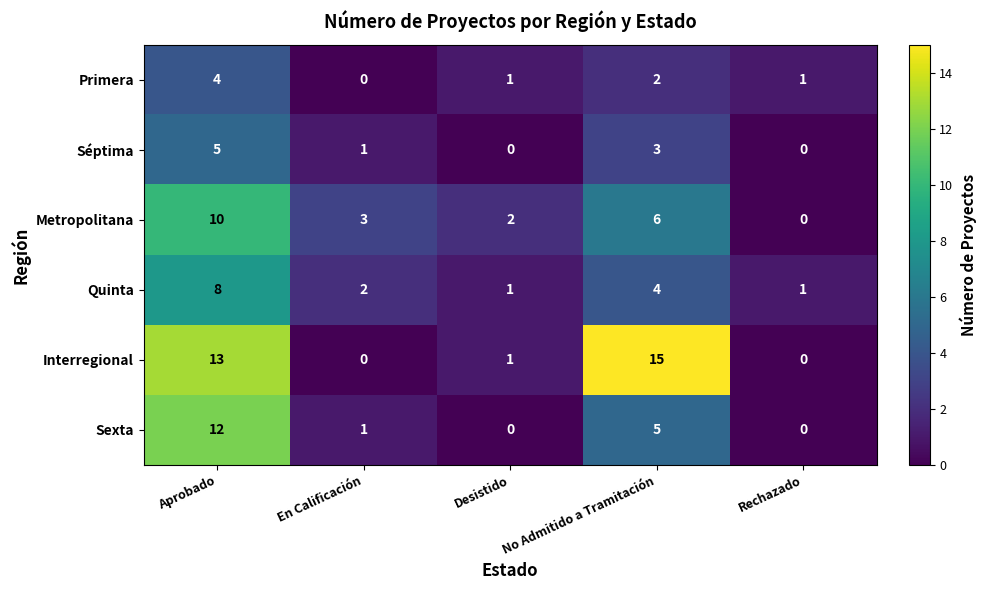

What is the sum of all Sexta values?

18